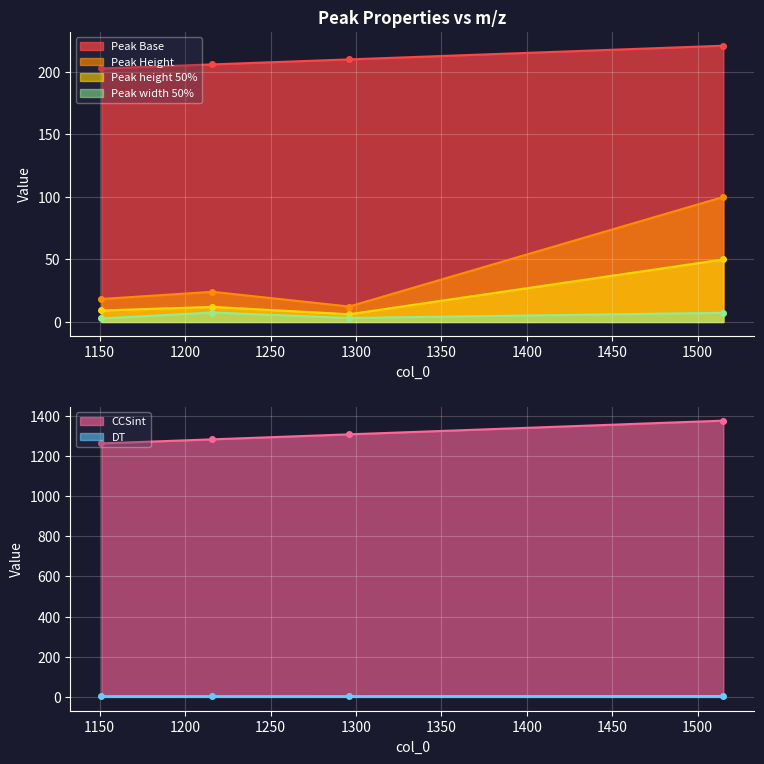

True or false: CCSint has more than 1 points higher than both neighbors.

False